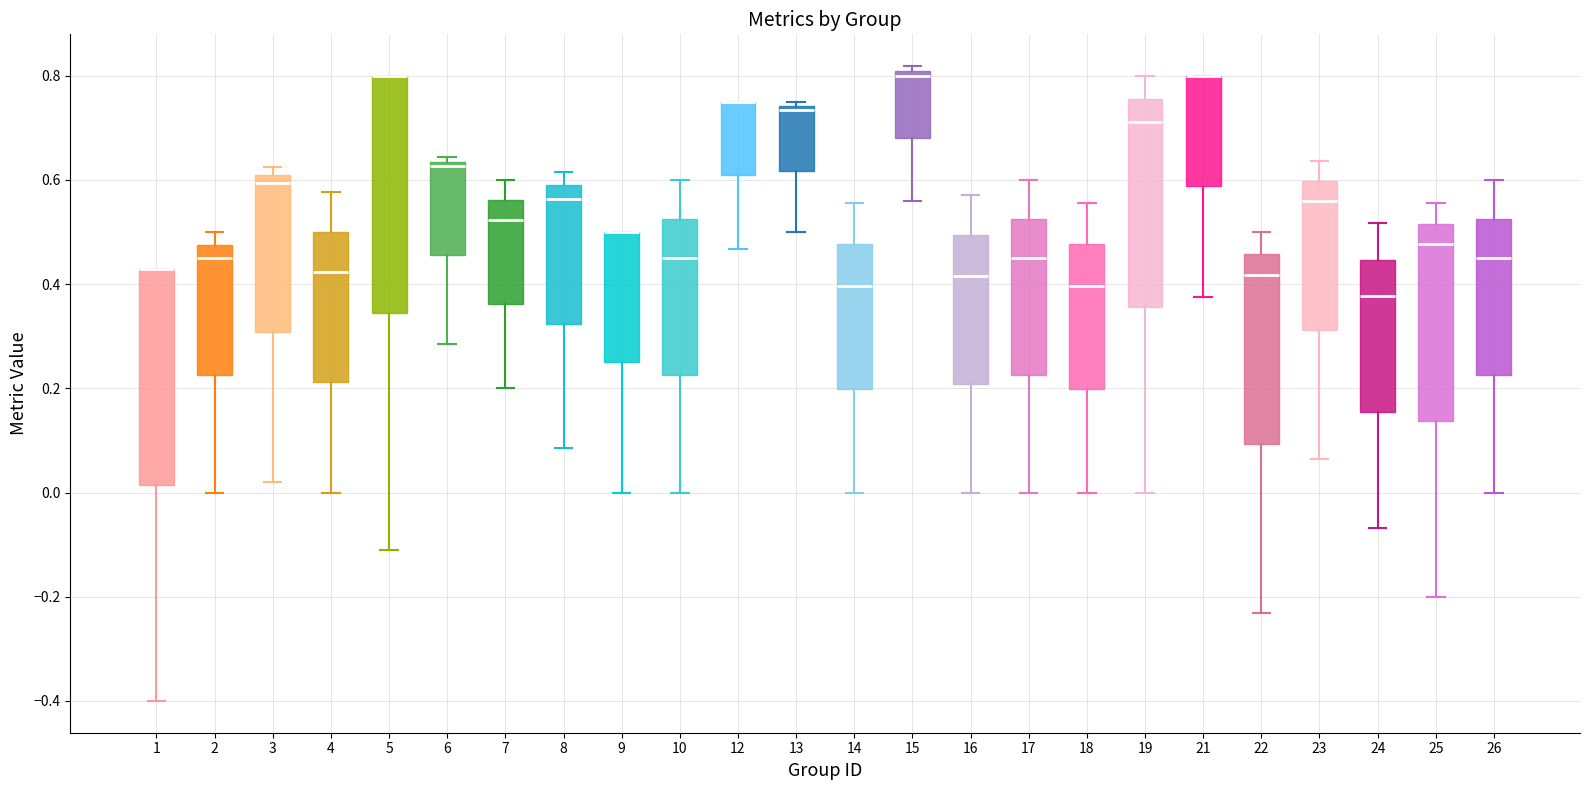

Reading left to right, read every box against the y-axis: the position of its median line, the range the box covers, and the ends of its whiskers. The values are not printed on the chart, so give them approximately, as read against the axis.

1: median 0.42 (drawn on the box's upper edge), box 0.02 to 0.42, whiskers -0.40 to 0.42
2: median 0.46, box 0.22 to 0.48, whiskers 0.00 to 0.50
3: median 0.60 (just below the box's upper edge), box 0.30 to 0.60, whiskers 0.02 to 0.62
4: median 0.42, box 0.22 to 0.50, whiskers 0.00 to 0.58
5: median 0.80 (drawn on the box's upper edge), box 0.34 to 0.80, whiskers -0.12 to 0.80
6: median 0.62, box 0.46 to 0.64, whiskers 0.28 to 0.64 (just above the box's upper edge)
7: median 0.52, box 0.36 to 0.56, whiskers 0.20 to 0.60
8: median 0.56, box 0.32 to 0.58, whiskers 0.08 to 0.62
9: median 0.50 (drawn on the box's upper edge), box 0.26 to 0.50, whiskers 0.00 to 0.50
10: median 0.46, box 0.22 to 0.52, whiskers 0.00 to 0.60
12: median 0.76 (drawn on the box's upper edge), box 0.60 to 0.76, whiskers 0.46 to 0.76
13: median 0.74 (just below the box's upper edge), box 0.62 to 0.74, whiskers 0.50 to 0.76
14: median 0.40, box 0.20 to 0.48, whiskers 0.00 to 0.56
15: median 0.80 (just below the box's upper edge), box 0.68 to 0.80, whiskers 0.56 to 0.82
16: median 0.42, box 0.20 to 0.50, whiskers 0.00 to 0.58
17: median 0.46, box 0.22 to 0.52, whiskers 0.00 to 0.60
18: median 0.40, box 0.20 to 0.48, whiskers 0.00 to 0.56
19: median 0.72, box 0.36 to 0.76, whiskers 0.00 to 0.80
21: median 0.80 (drawn on the box's upper edge), box 0.58 to 0.80, whiskers 0.38 to 0.80
22: median 0.42, box 0.10 to 0.46, whiskers -0.24 to 0.50
23: median 0.56, box 0.32 to 0.60, whiskers 0.06 to 0.64
24: median 0.38, box 0.16 to 0.44, whiskers -0.06 to 0.52
25: median 0.48, box 0.14 to 0.52, whiskers -0.20 to 0.56
26: median 0.46, box 0.22 to 0.52, whiskers 0.00 to 0.60